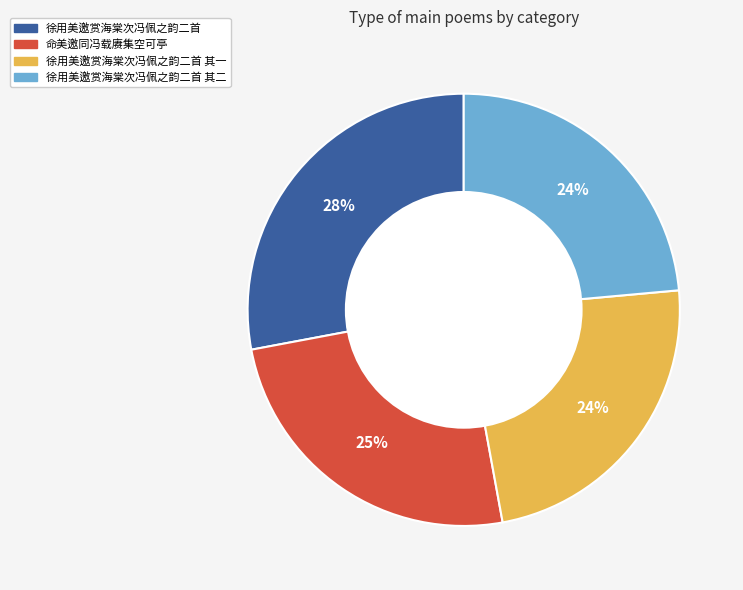

How many slices are in this pie chart?

4